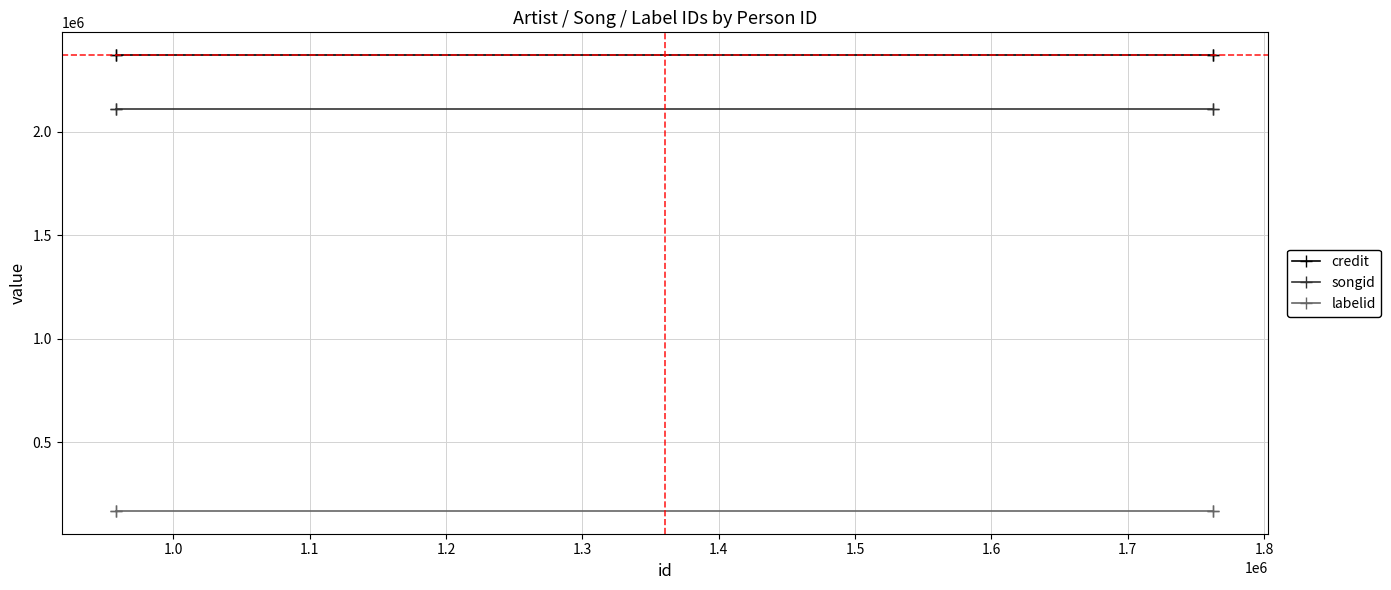

What position from the right is 1.0?

3